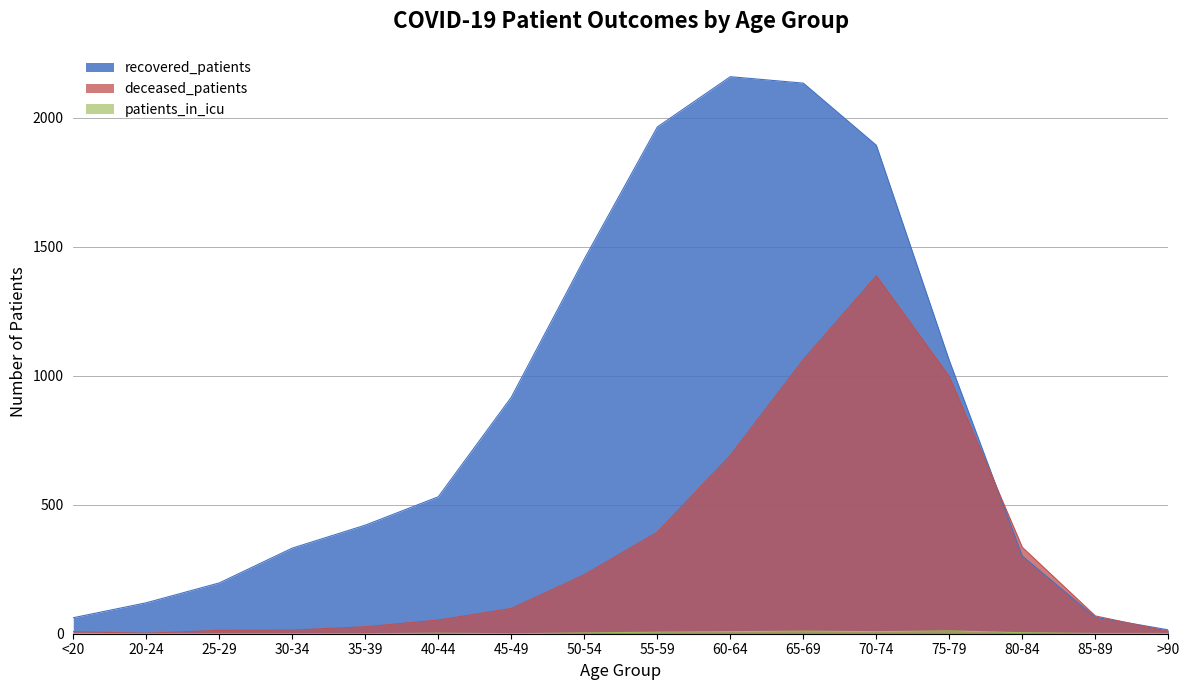

How many intersections are there between recovered_patients and deceased_patients?

2